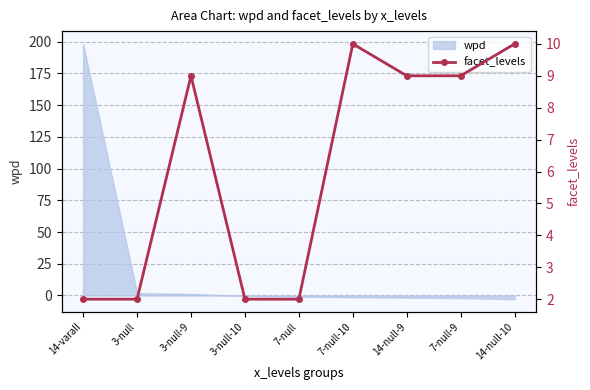

What is the difference between the values at 7-null-9 and 7-null-10?

1